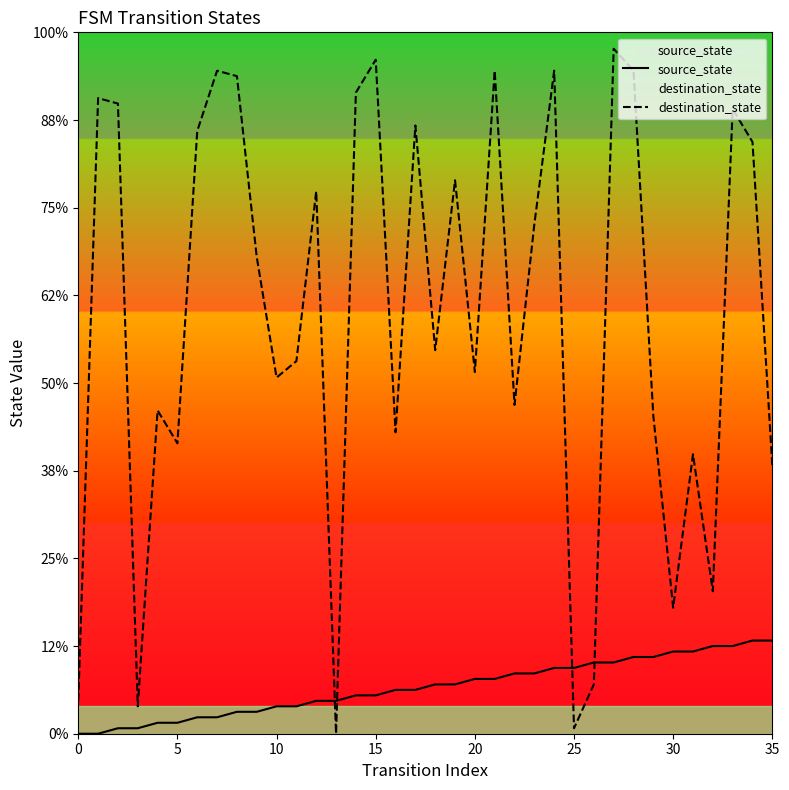

Which series has the widest spread of values?

destination_state